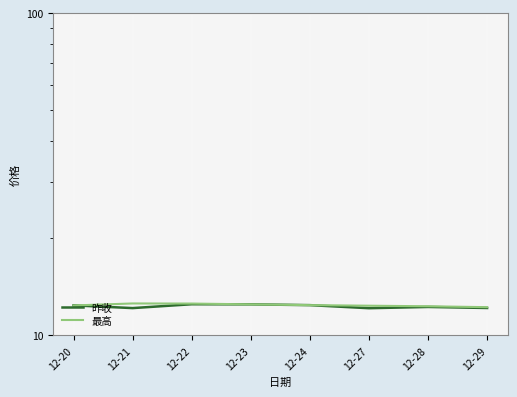

How many 昨收 values are between 12 and 13?

8